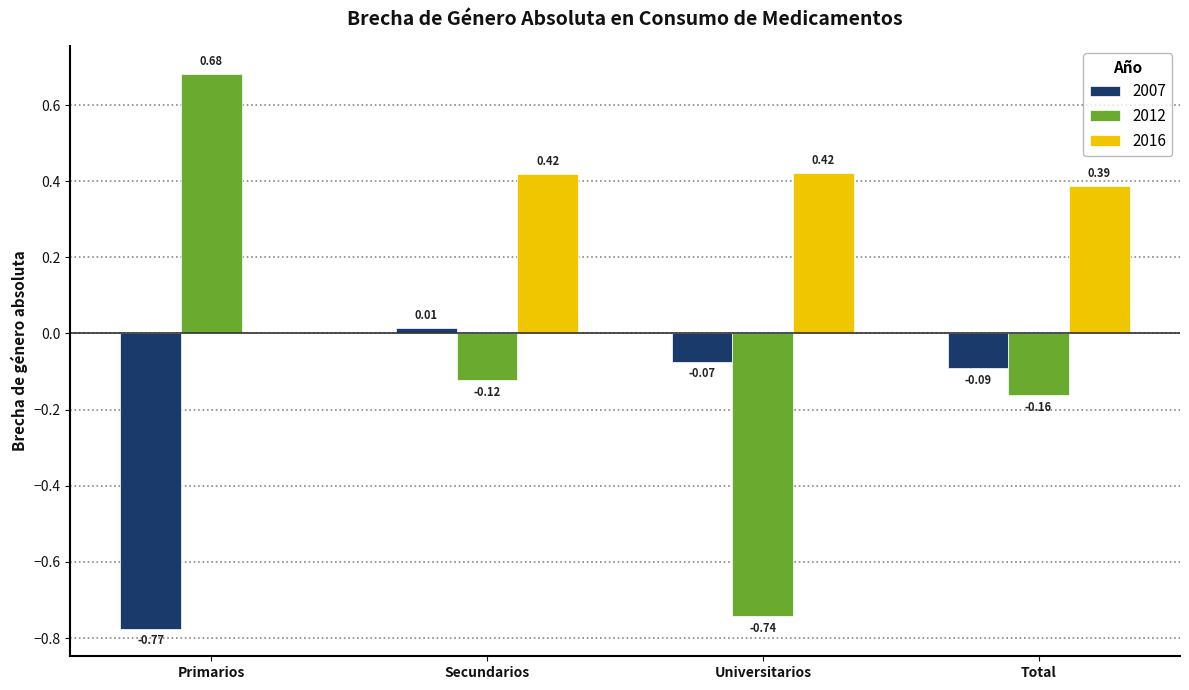

What is the sum of all 2012 values?

-0.3